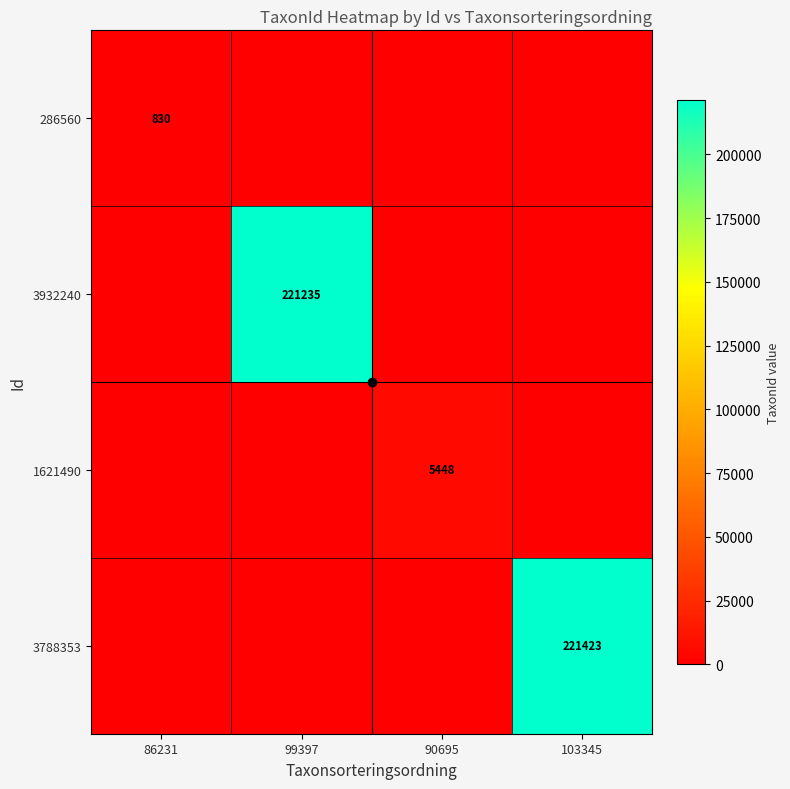

Is it true that 3932240 equals 70517 at 99397?

False